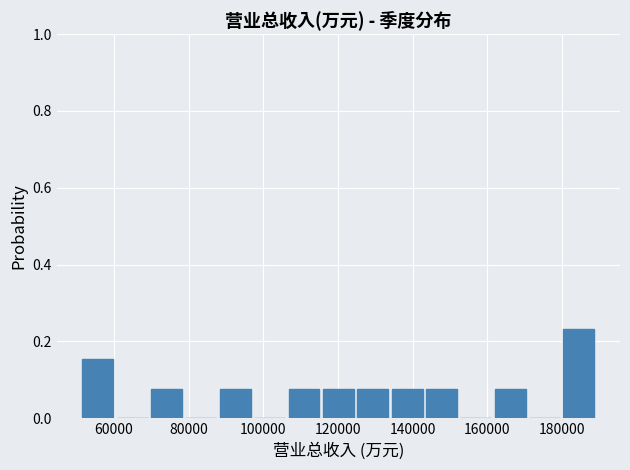

How tall is the bar that spans 116000 to 124000 on the x-axis? Neither the bar edges nor the heights are printed on the chart, so give them approximately, as read against the axes.

0.08